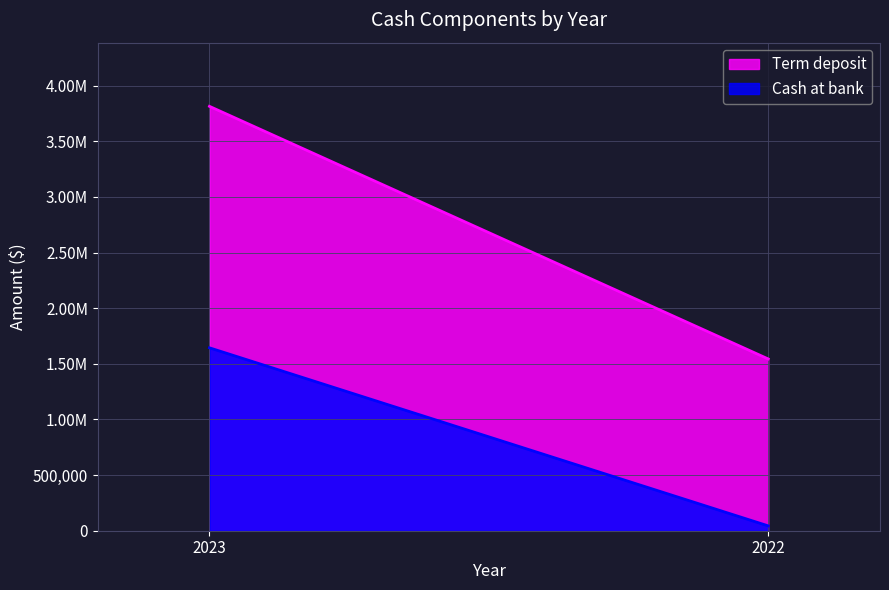

What is the highest value of the Term deposit series?

2170000